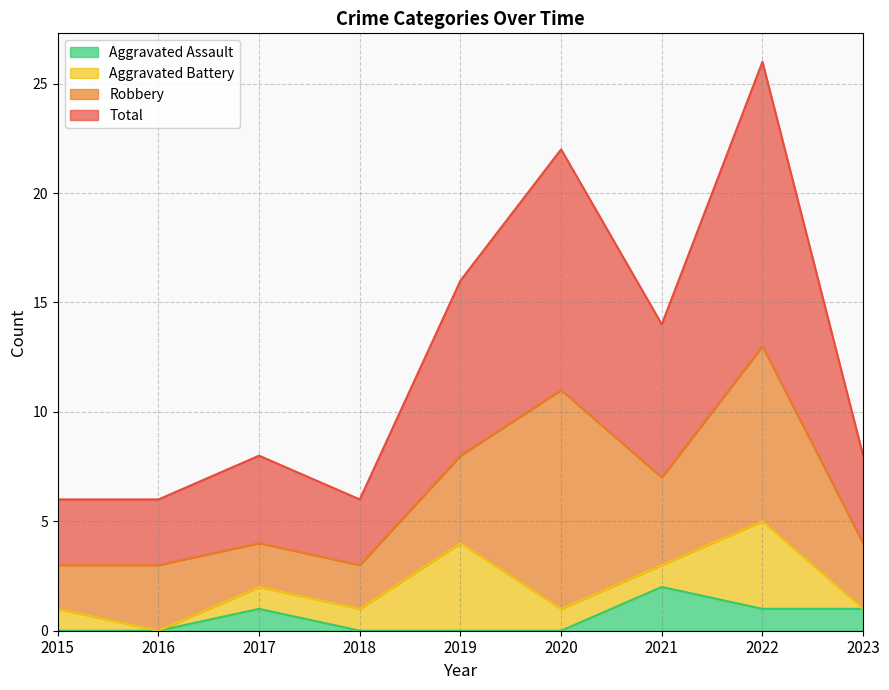

True or false: Aggravated Assault and Total cross at least once.

False